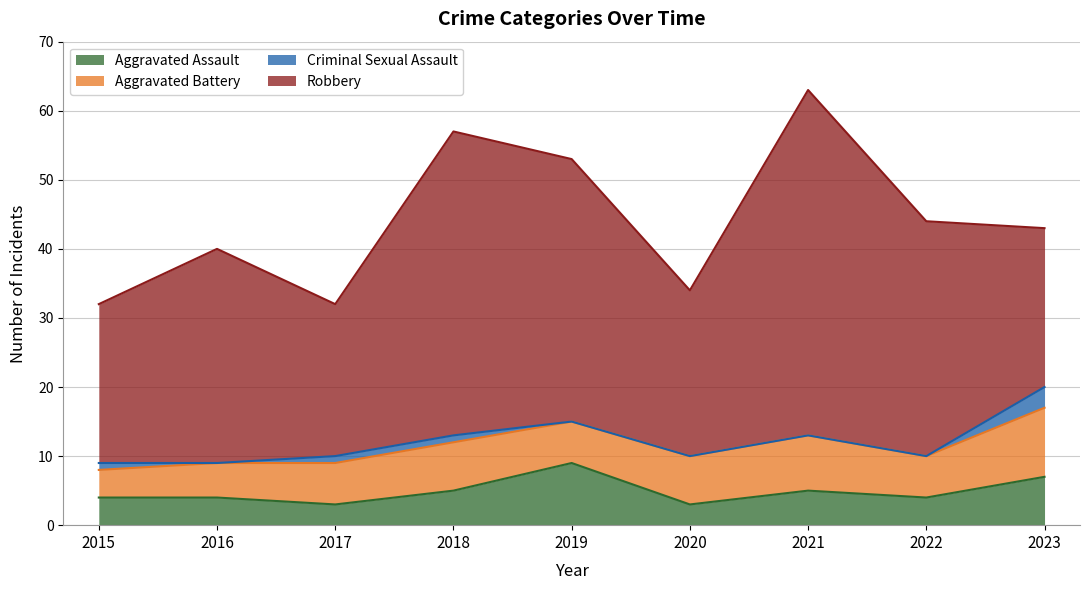

True or false: Robbery and Aggravated Assault intersect in this chart.

False